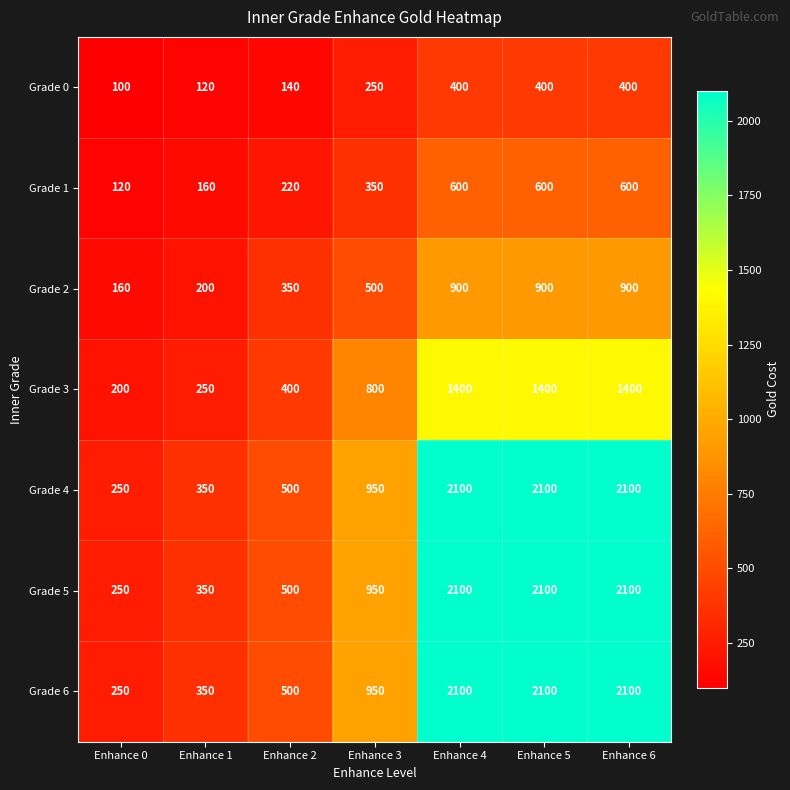

Is it true that Grade 6 equals 2100 at Enhance 5?

True